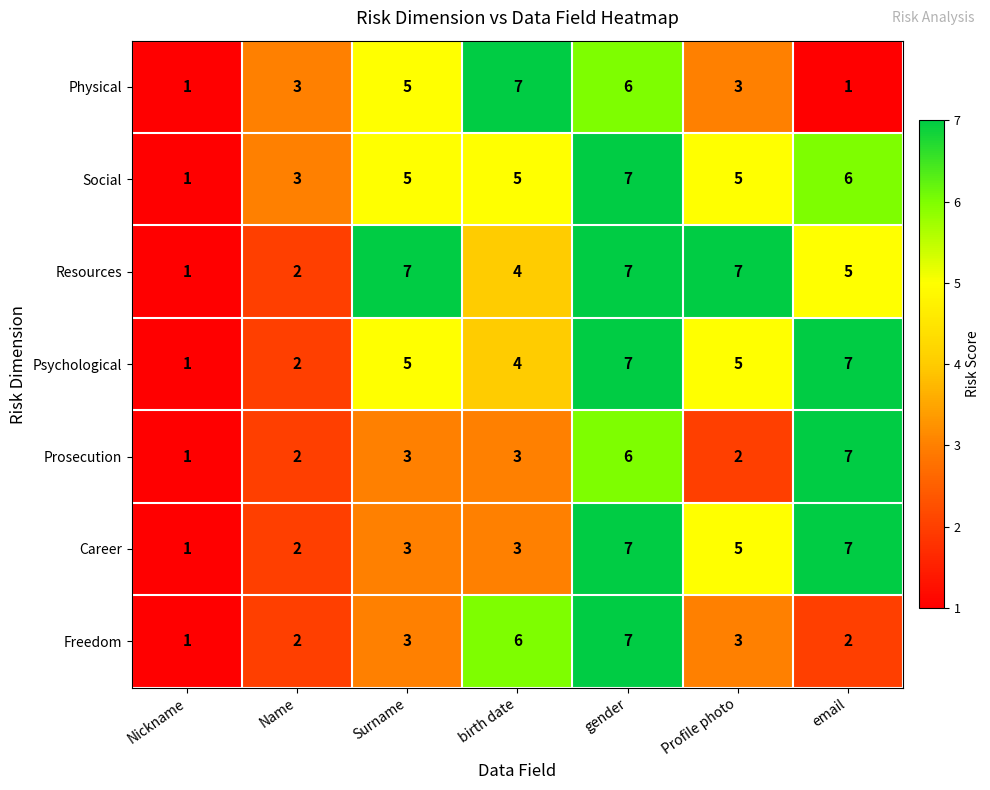

Count the number of data series in this chart.

7